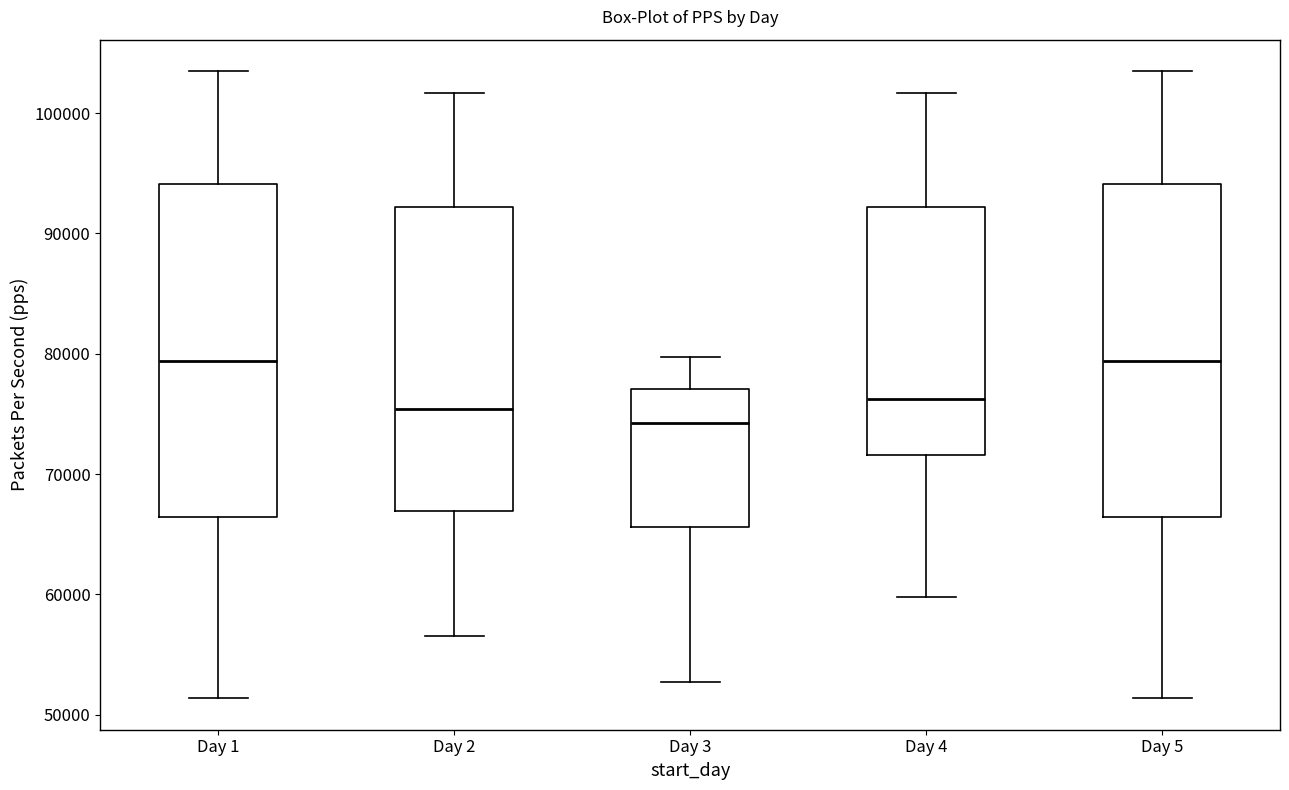

Where does the upper whisker of the box for Day 1 end on the y-axis? The values are not printed on the chart, so give them approximately, as read against the axis.

104000